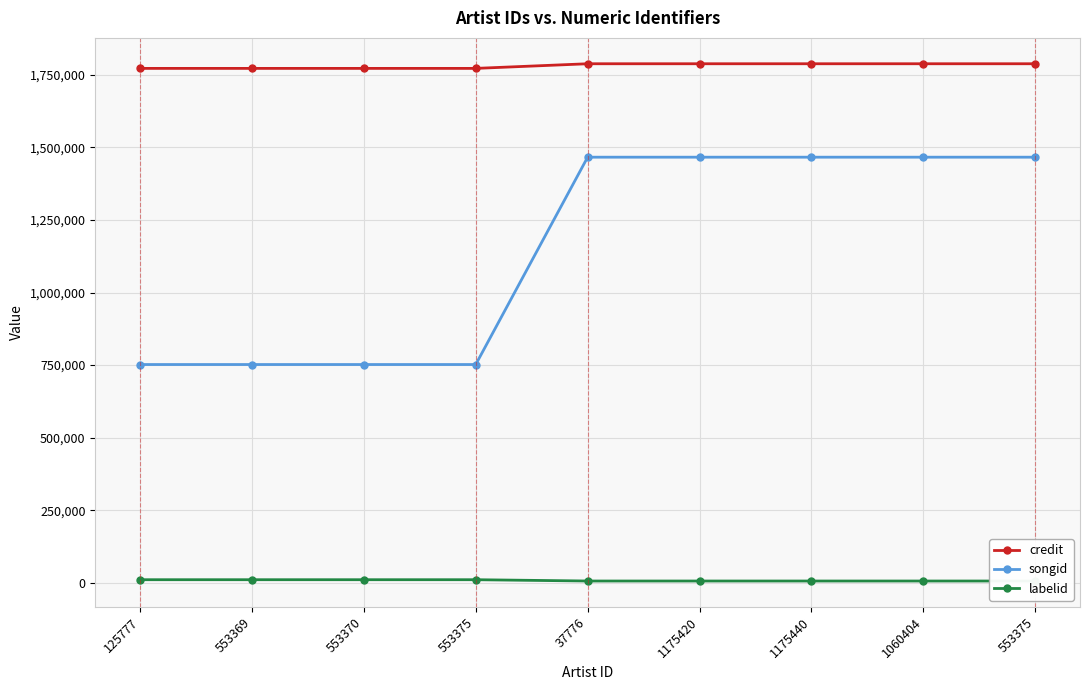

What is the difference between the second highest and minimum values in the credit series?

15974